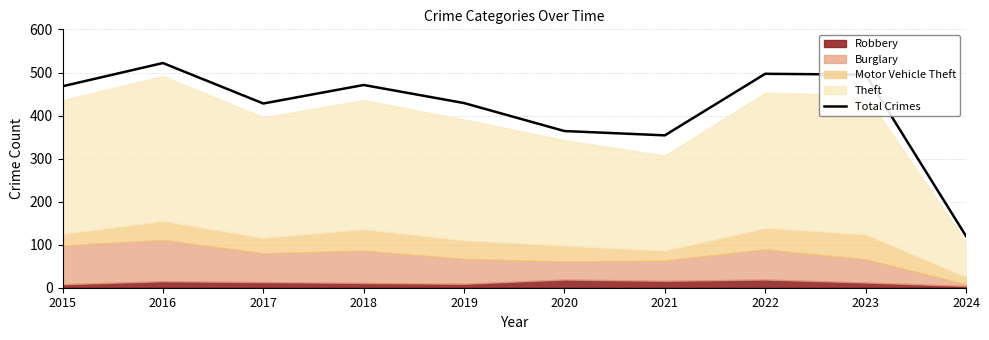

At which category does the data reach its first local peak?

2016